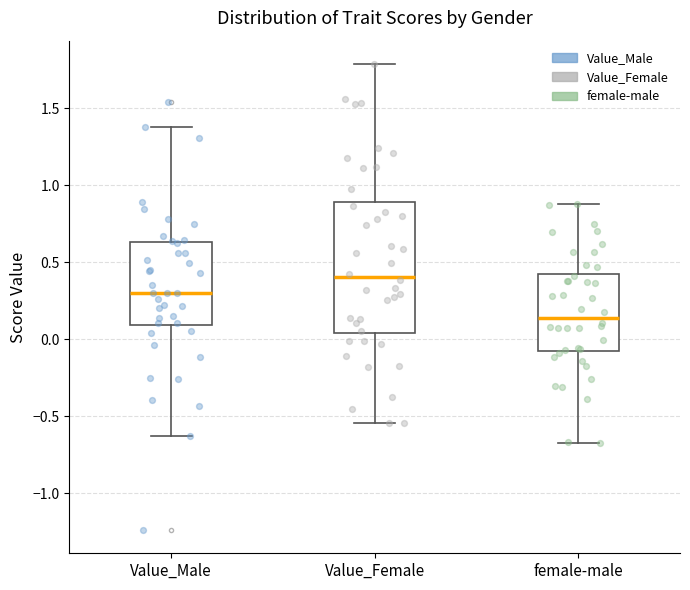

Comparing the boxes themselves (not the whiskers), which one is the tallest?

Value_Female